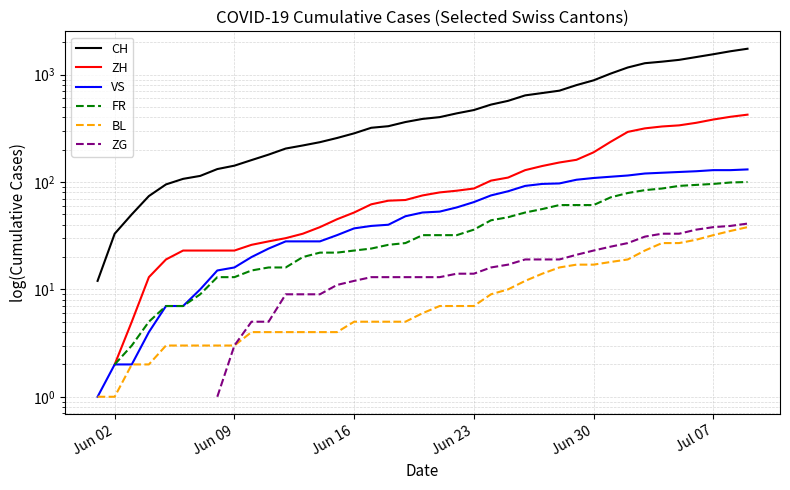

What is the difference between the highest and lowest values at Jul 07?

1517.0